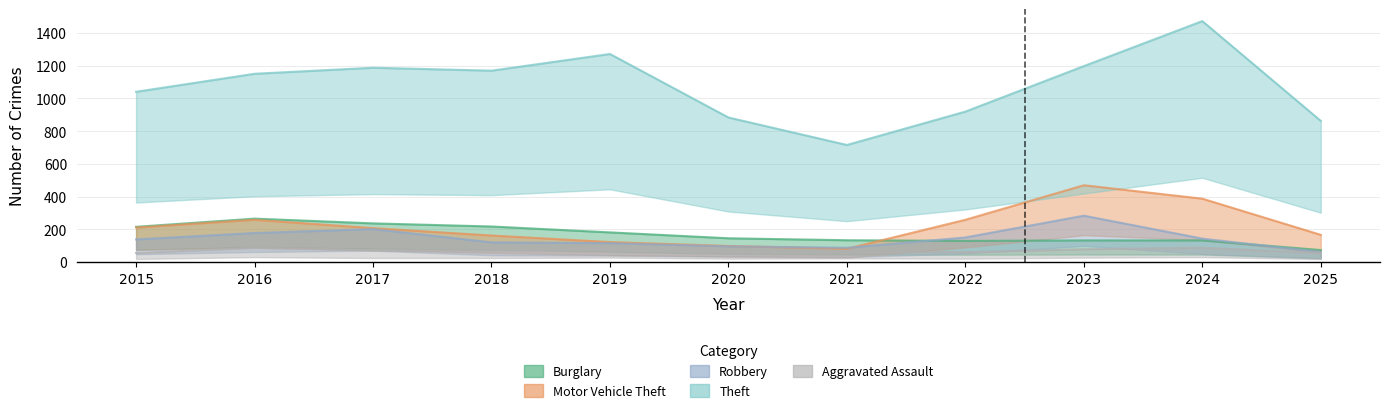

True or false: Theft and Burglary intersect in this chart.

False